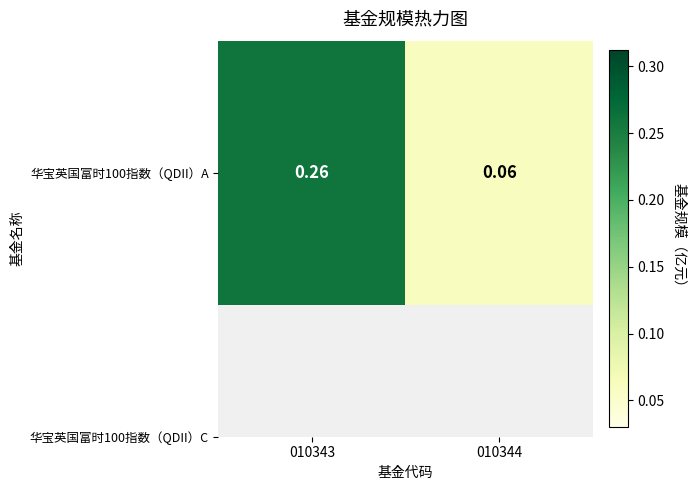

List the labels in order of value, largest first.

010343, 010344